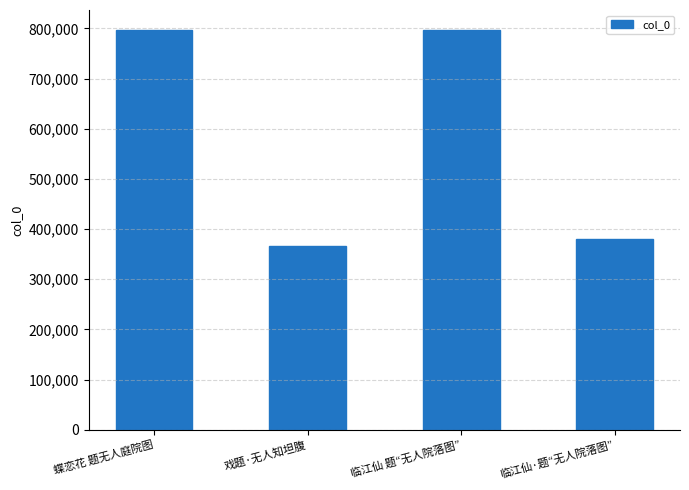

What is the label of the 4th bar from the right?

蝶恋花 题无人庭院图